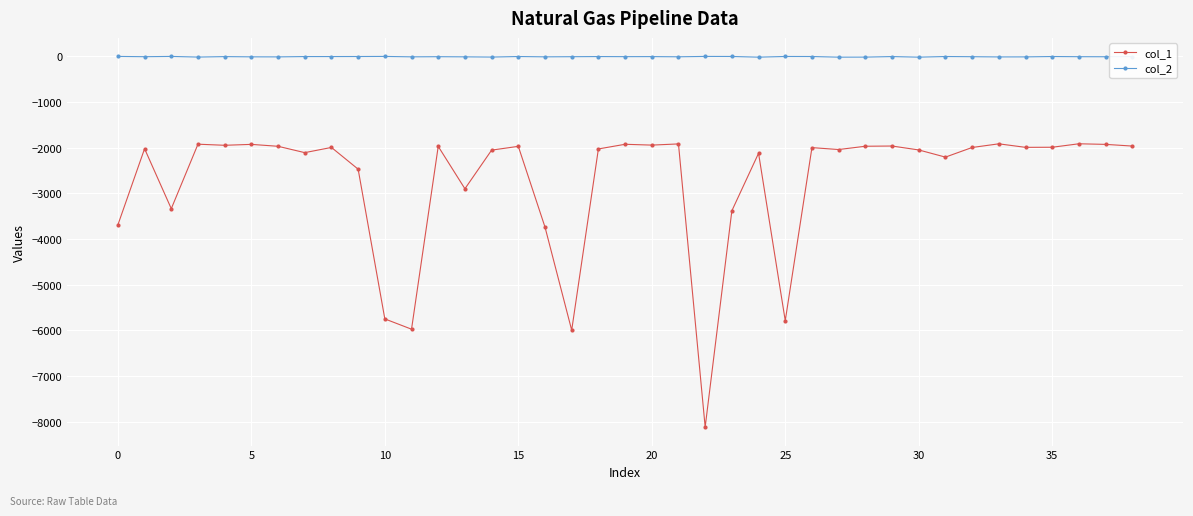

Which series has the largest range (max minus min)?

col_1